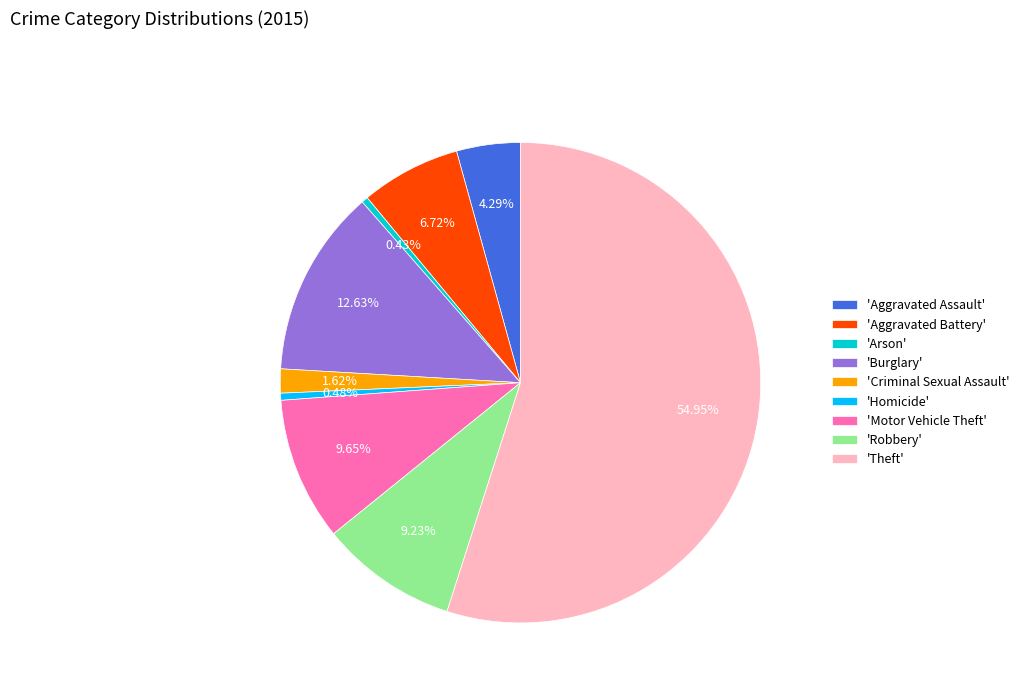

Is there any slice that represents more than half of the pie?

Yes